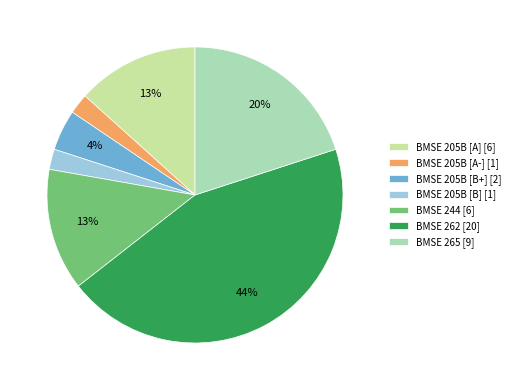

Count the number of slices in the pie.

7